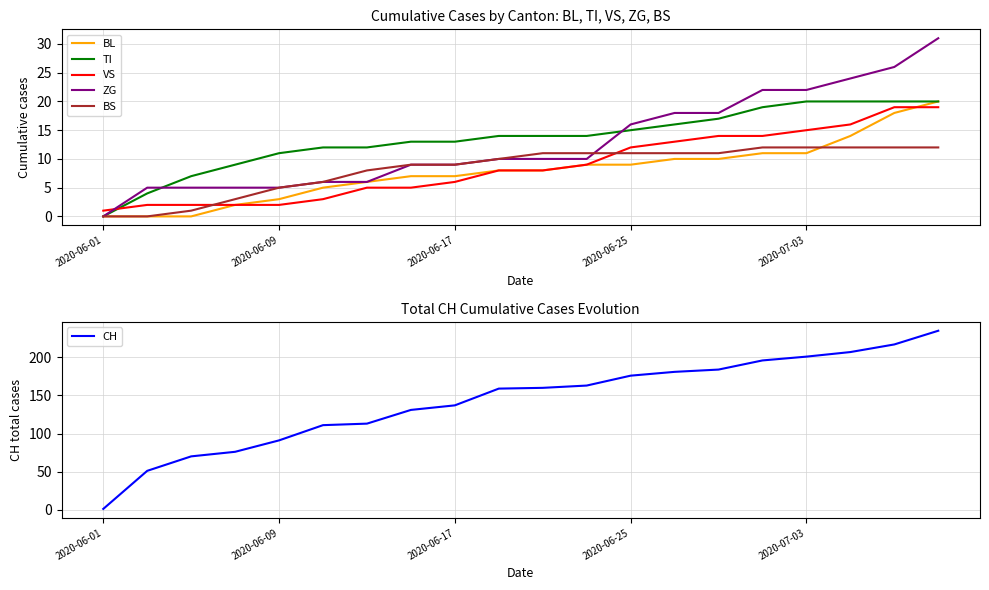

At which label does VS reach its minimum?

2020-06-01